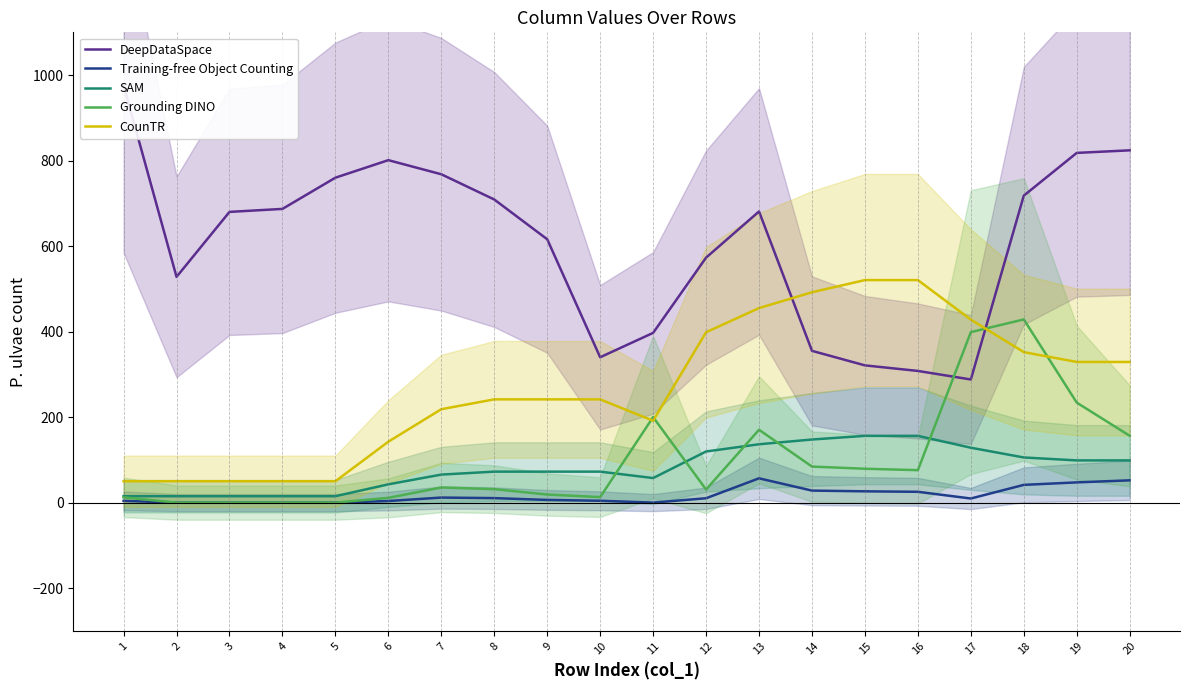

In Grounding DINO, how many points are higher than both neighbors (excluding endpoints)?

4